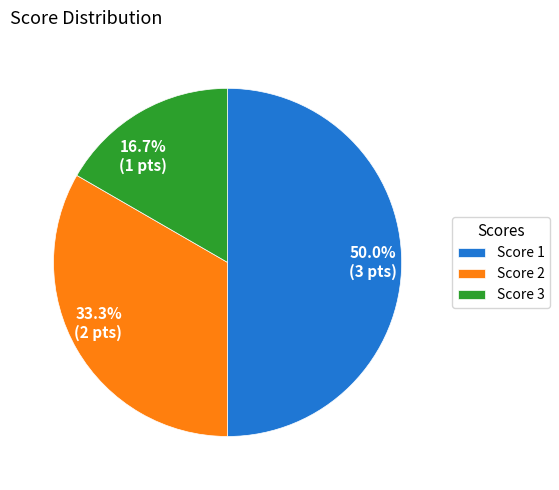

What is the ratio of the value at Score 1 to the value at Score 2?

1.5